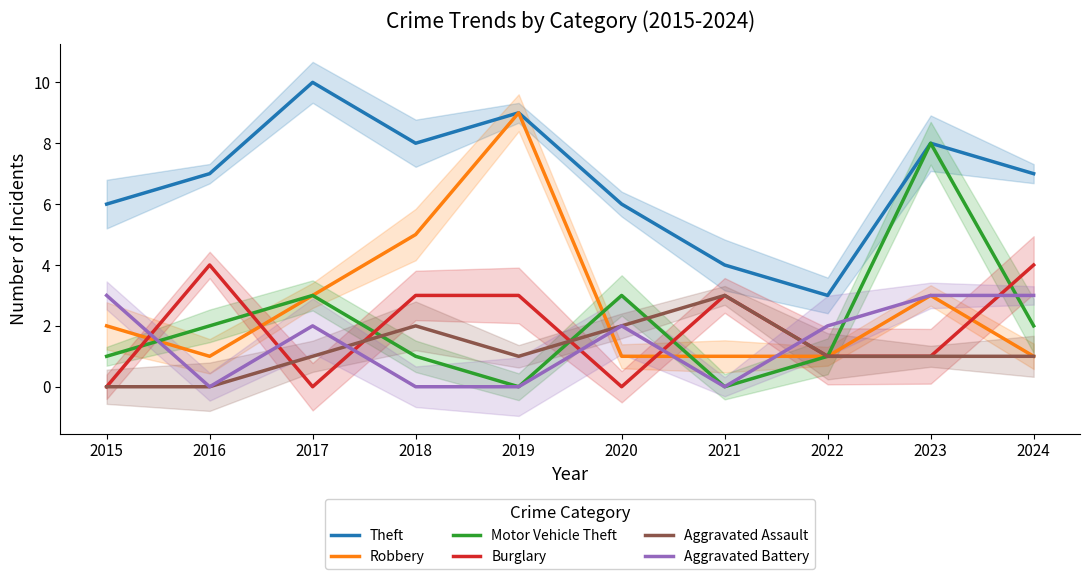

True or false: Theft and Aggravated Battery intersect in this chart.

False